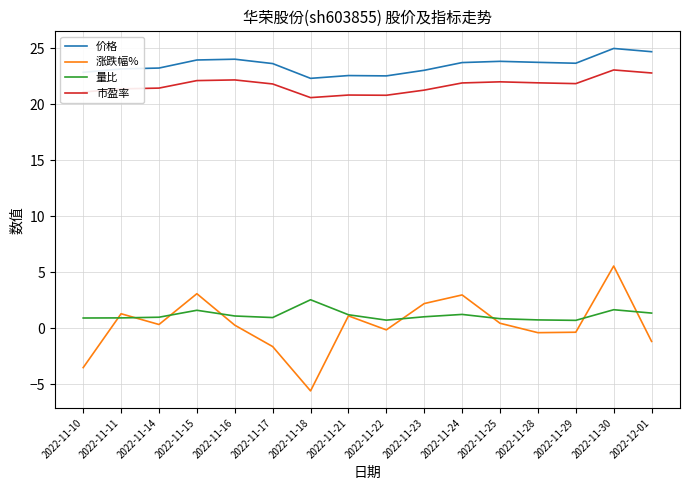

Which label corresponds to the smallest value in the chart?

2022-11-18